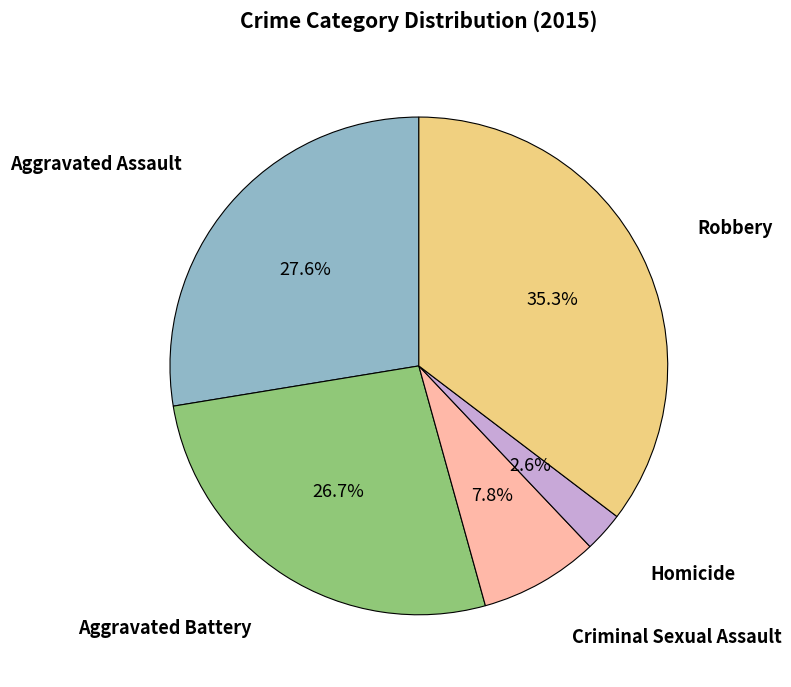

Is there a majority slice in this chart?

No